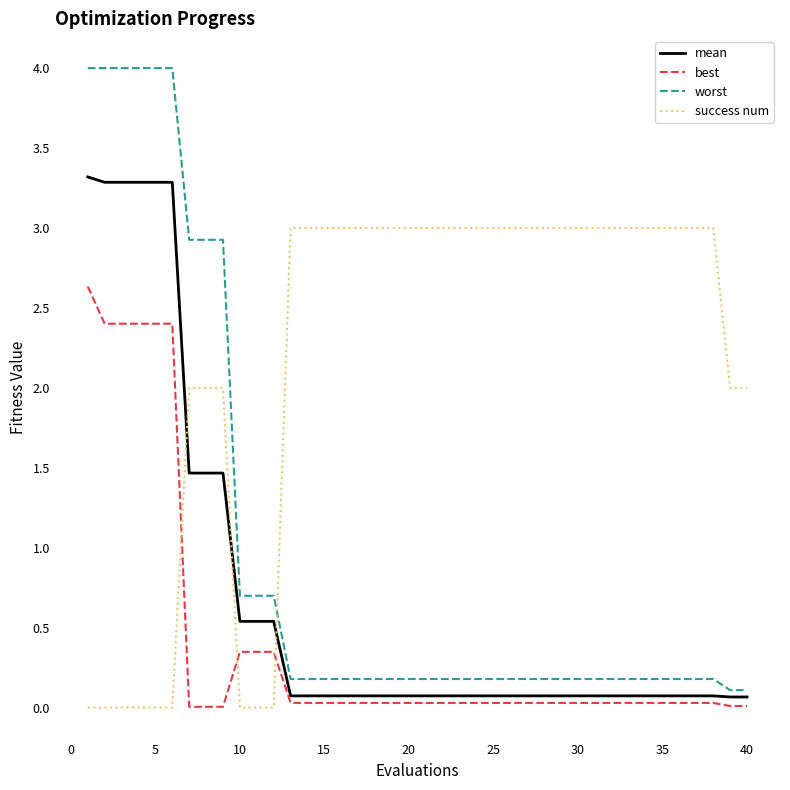

What are all the series names shown in the legend?

mean, best, worst, success num